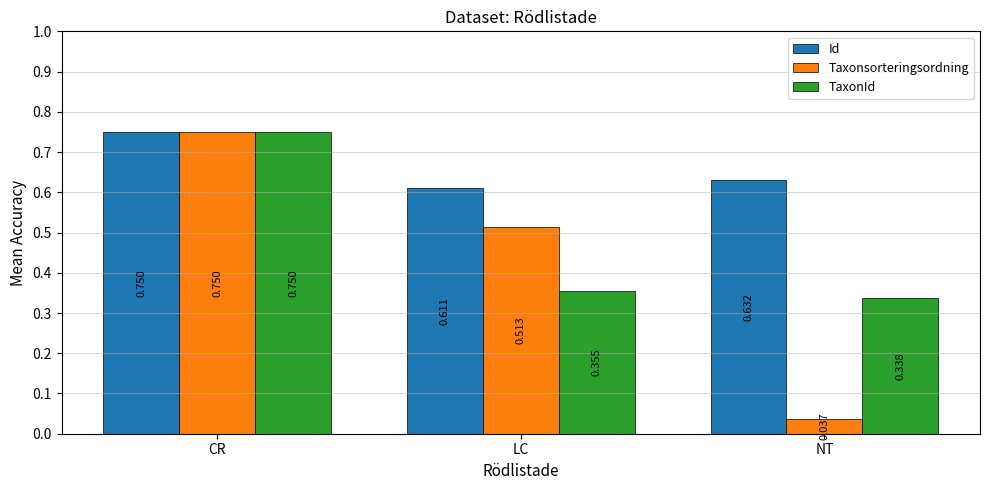

Which series changed the most between CR and NT?

Taxonsorteringsordning